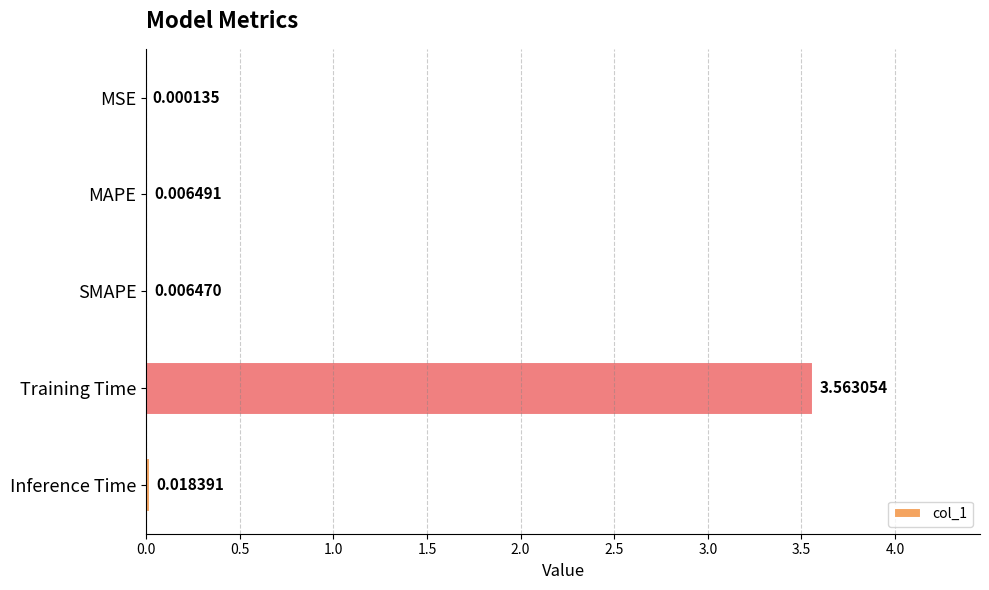

Between SMAPE and MSE, which is larger?

SMAPE